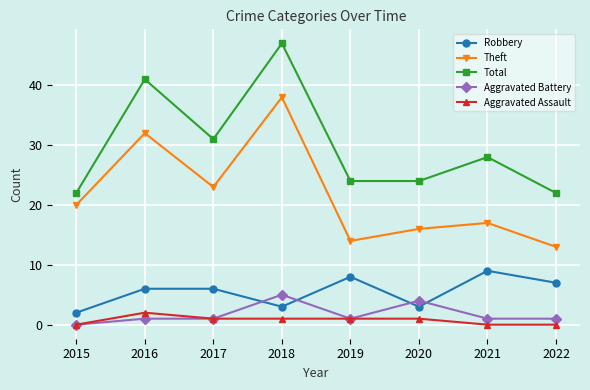

Where is the first local minimum for Theft?

2017